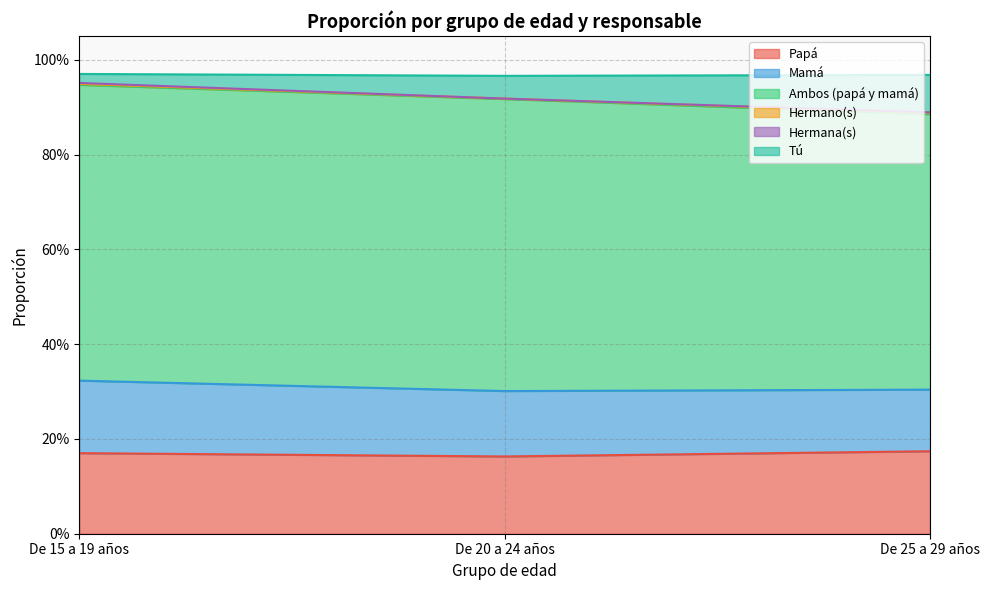

The Papá series shows 0.2 at De 20 a 24 años. True or false?

True